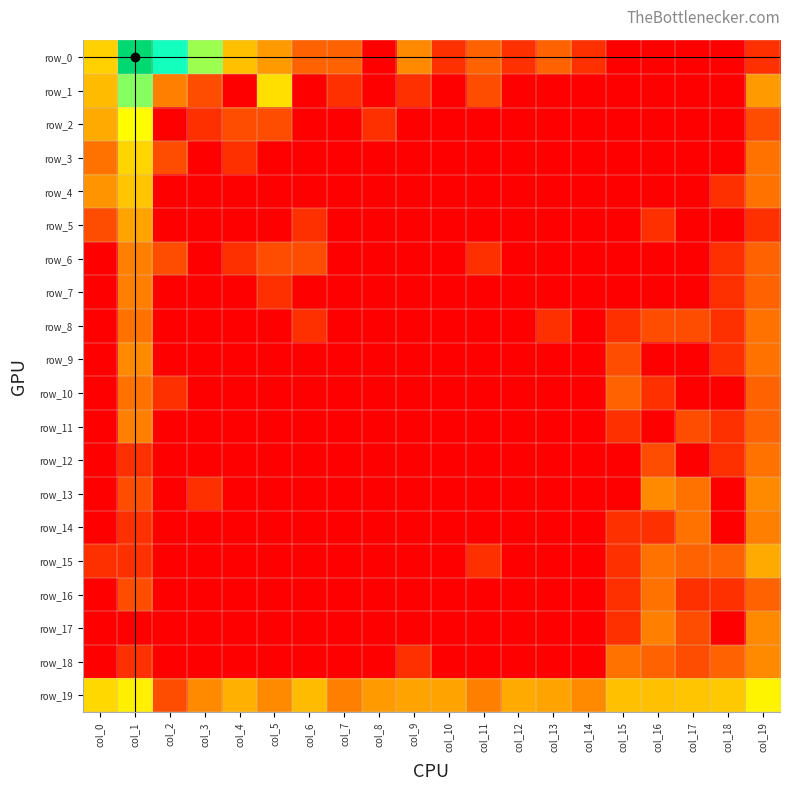

Which series has the largest range (max minus min)?

row_0